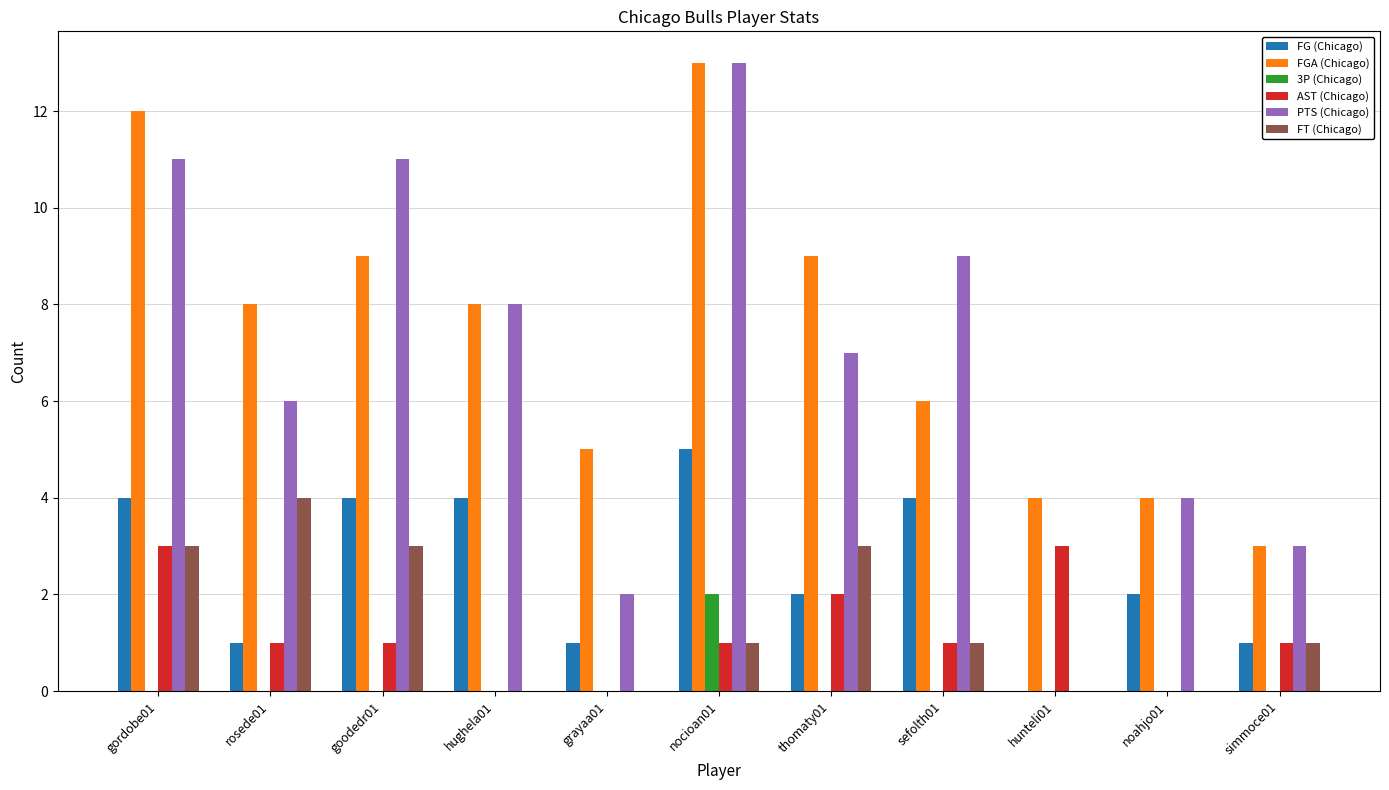

How many groups of bars are there?

11